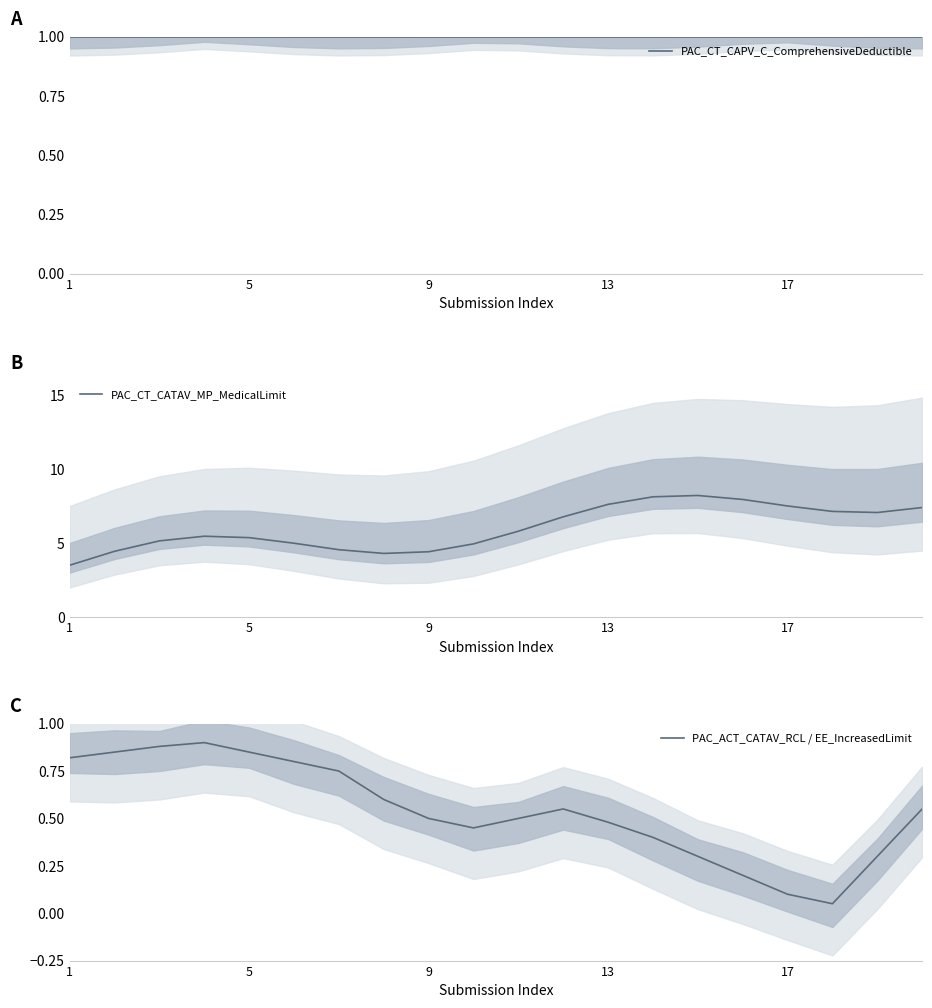

Does the chart display data point markers on the line(s)?

No